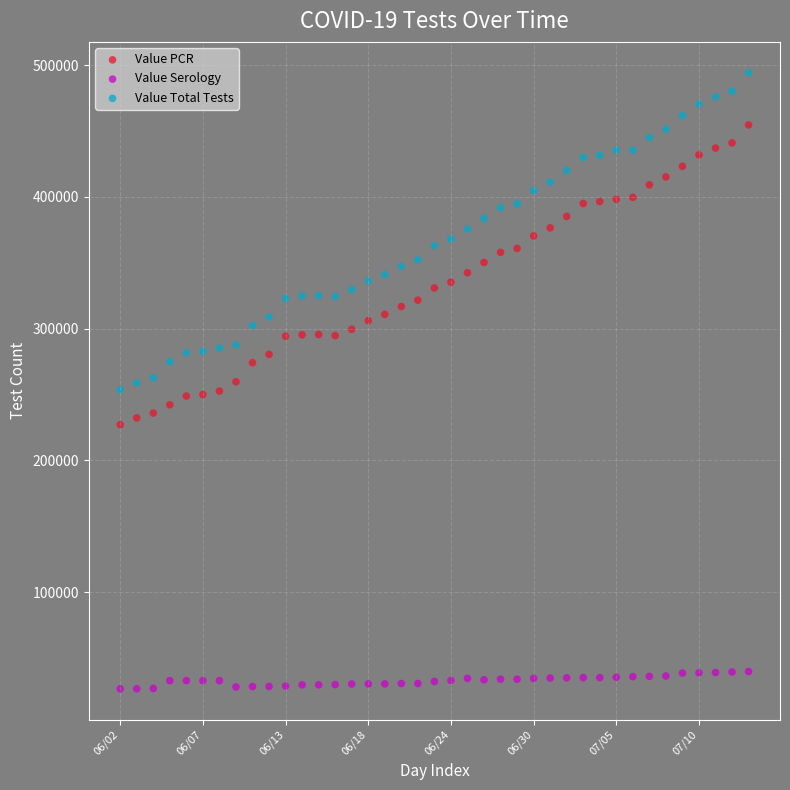

Across all data points, what is the range of Y values (max minus min)?

467814